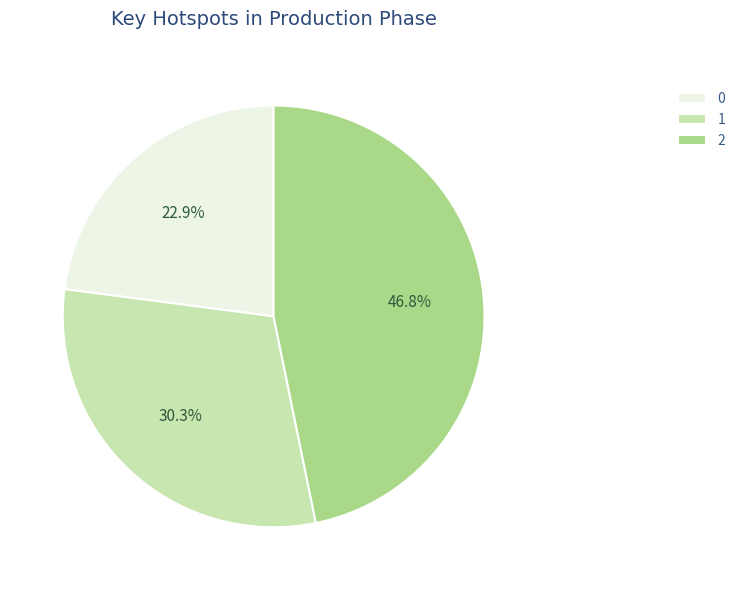

What is the ratio of the value at 1 to the value at 0?

1.3